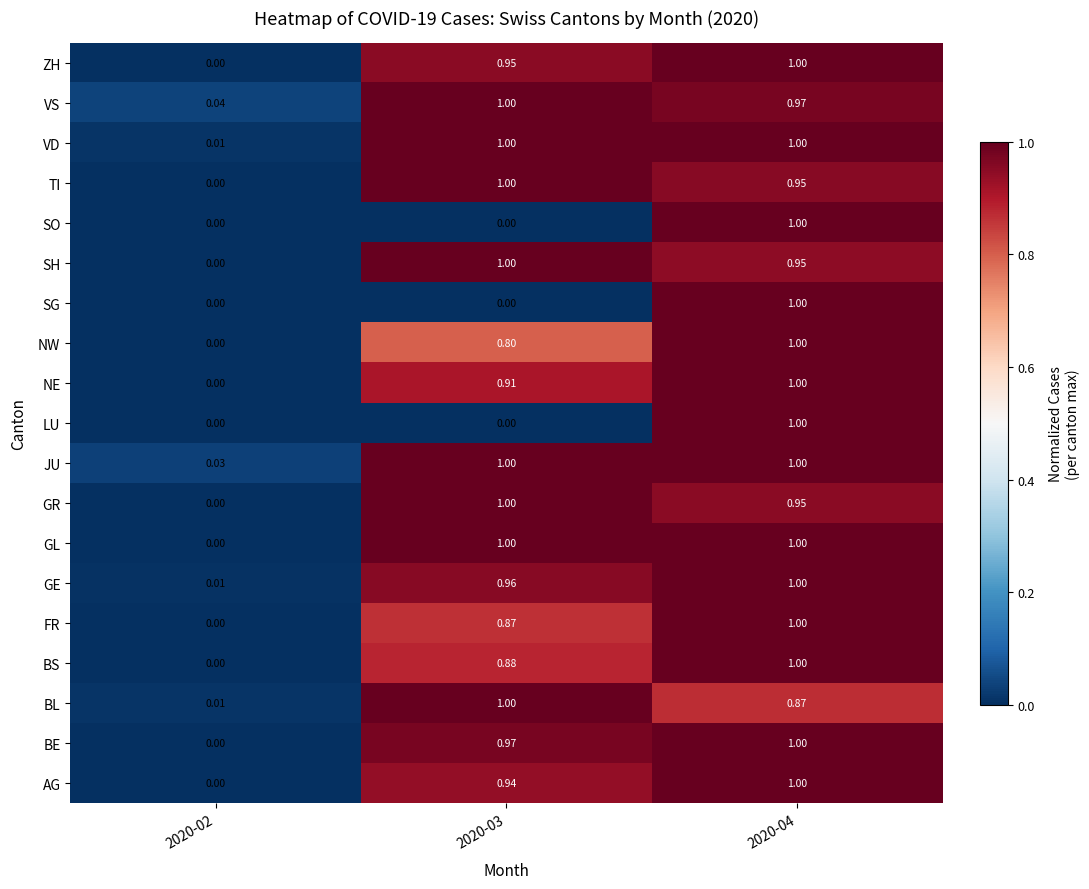

Which series has the largest total across all categories?

JU